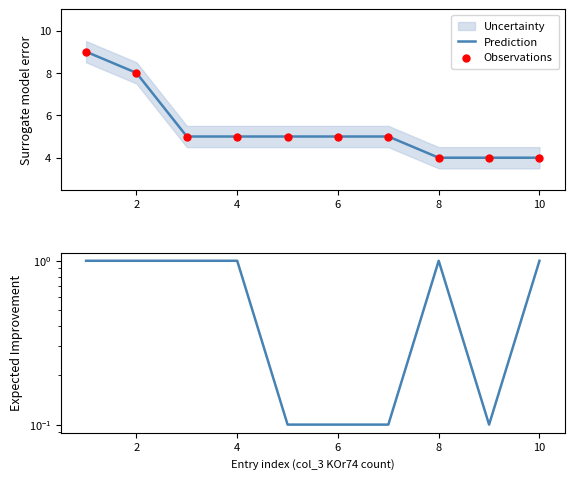

What is the total value across all series at 2?

17.0